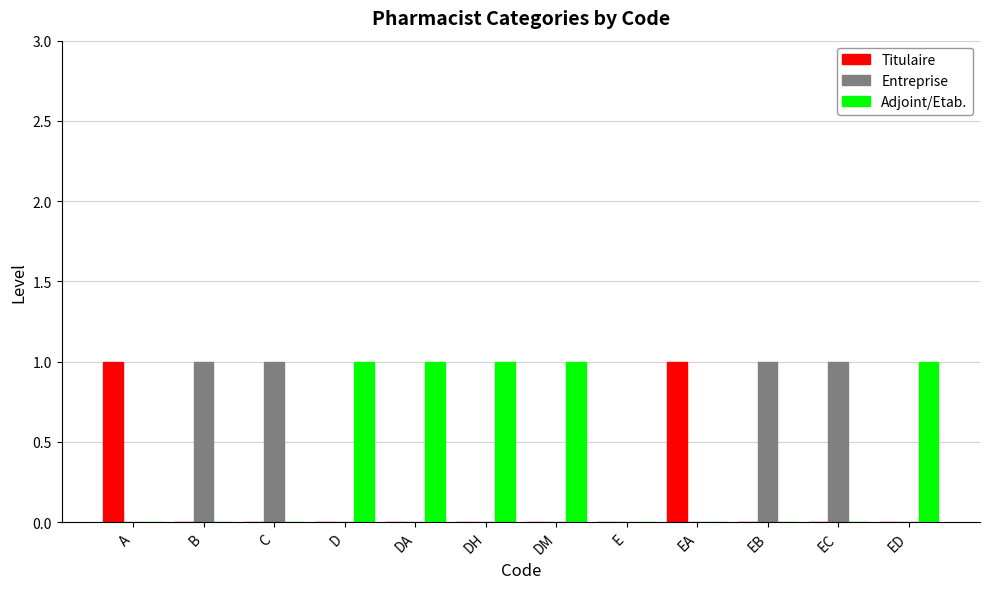

Is the value of Entreprise at ED greater than the value of Titulaire at A?

No